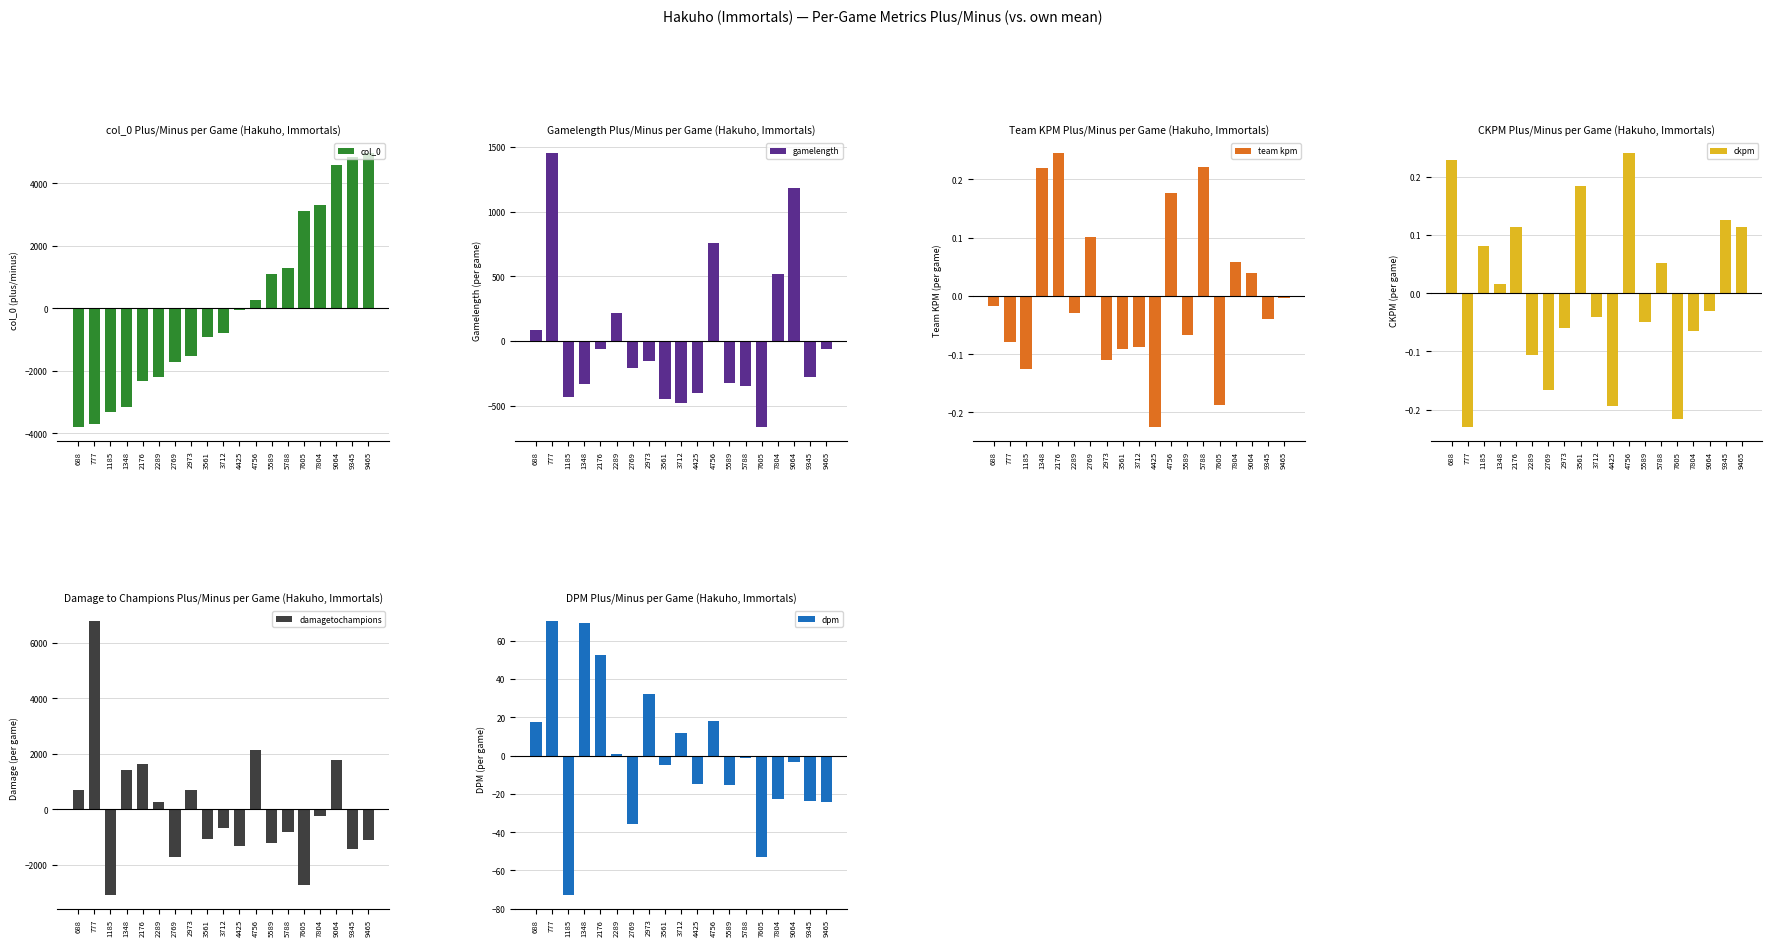

List the labels in order of col_0 value, smallest first.

688, 777, 1185, 1348, 2176, 2289, 2769, 2973, 3561, 3712, 4425, 4756, 5589, 5788, 7605, 7804, 9064, 9345, 9465